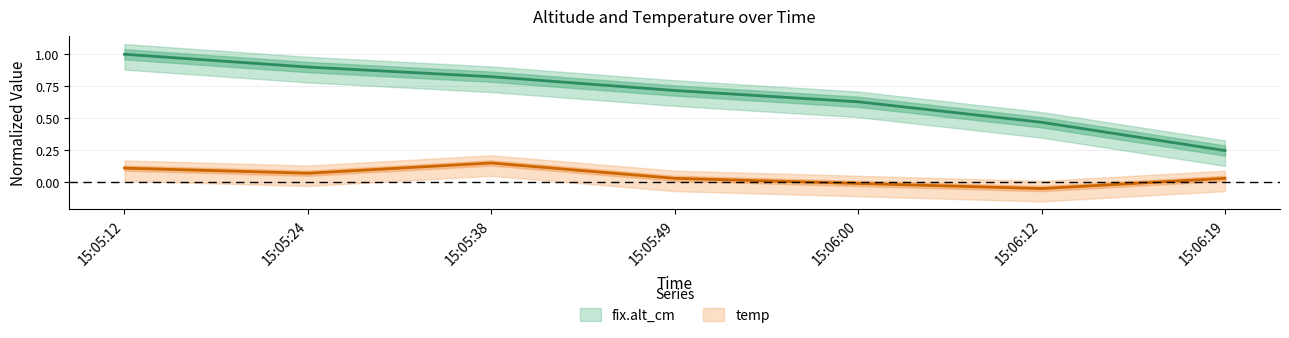

List the series in order of their overall mean, lowest first.

temp, fix.alt_cm